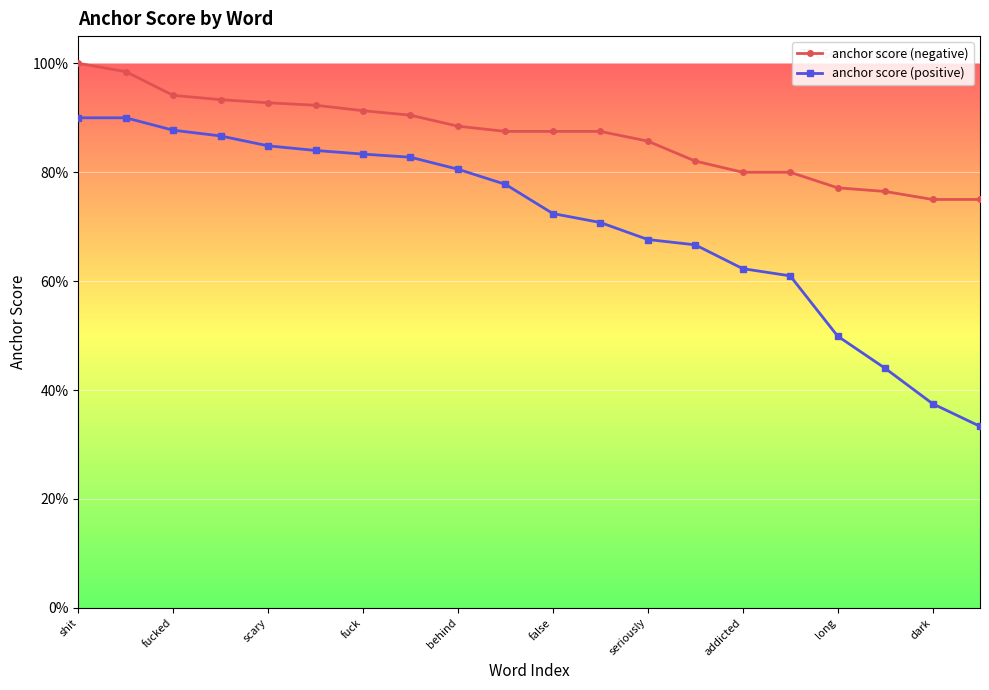

Which category has the lowest value across all series?

19